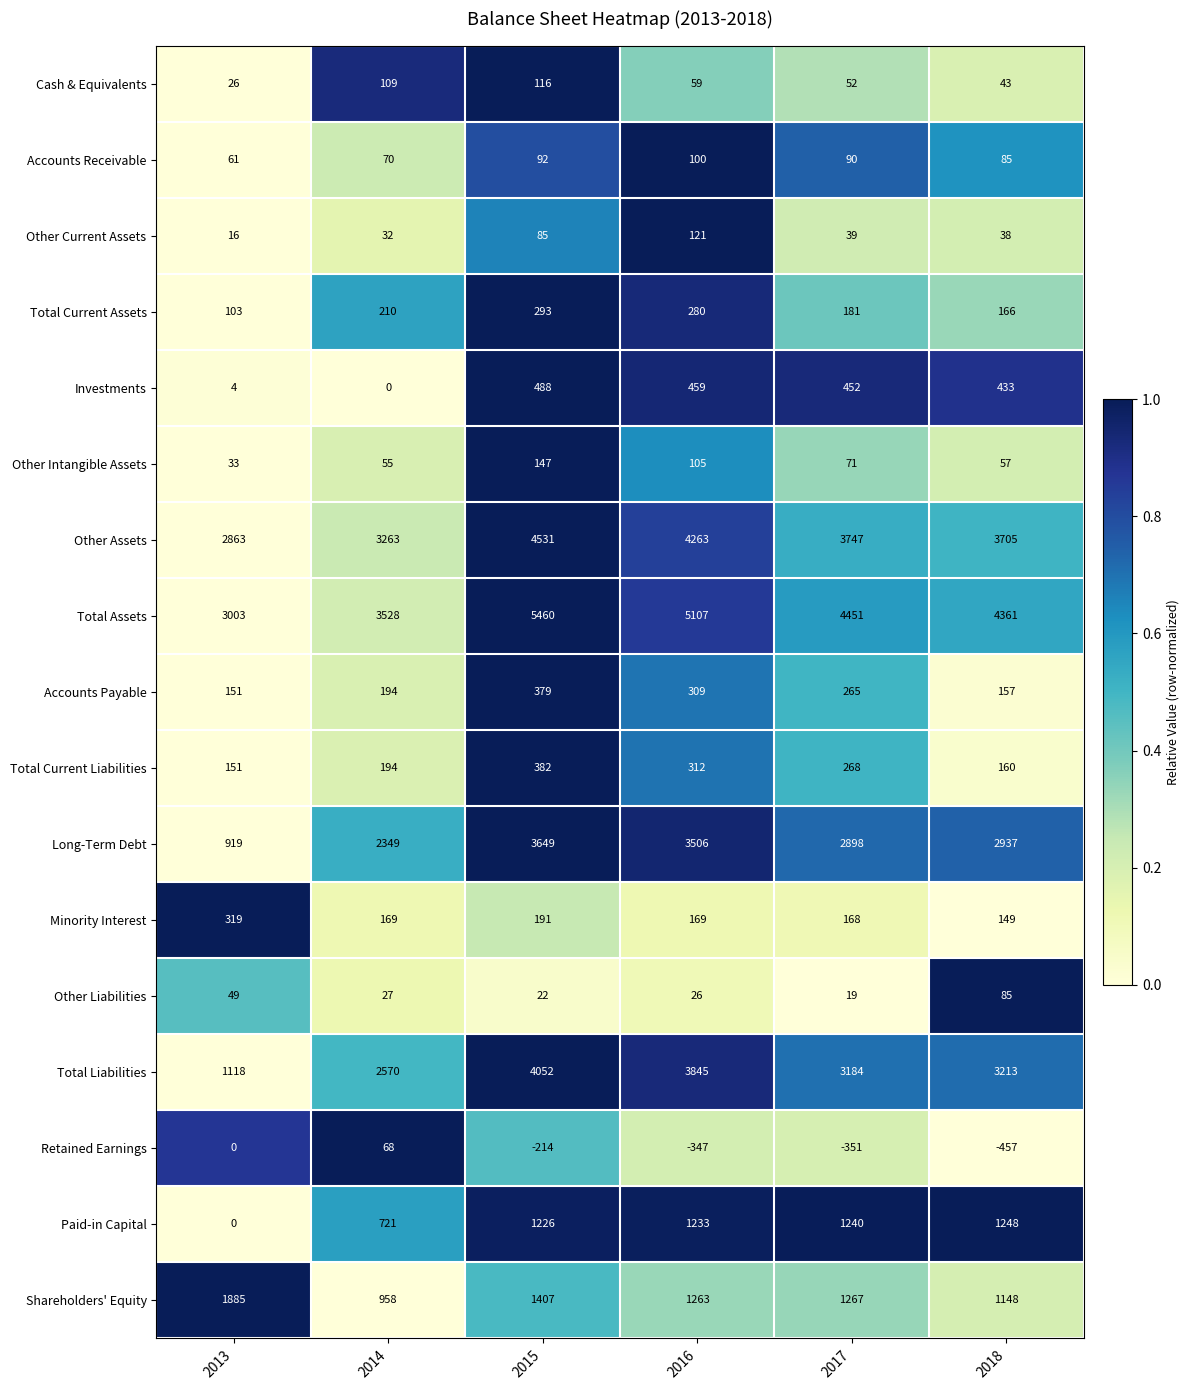

What is the average value of the Total Current Assets series?

206